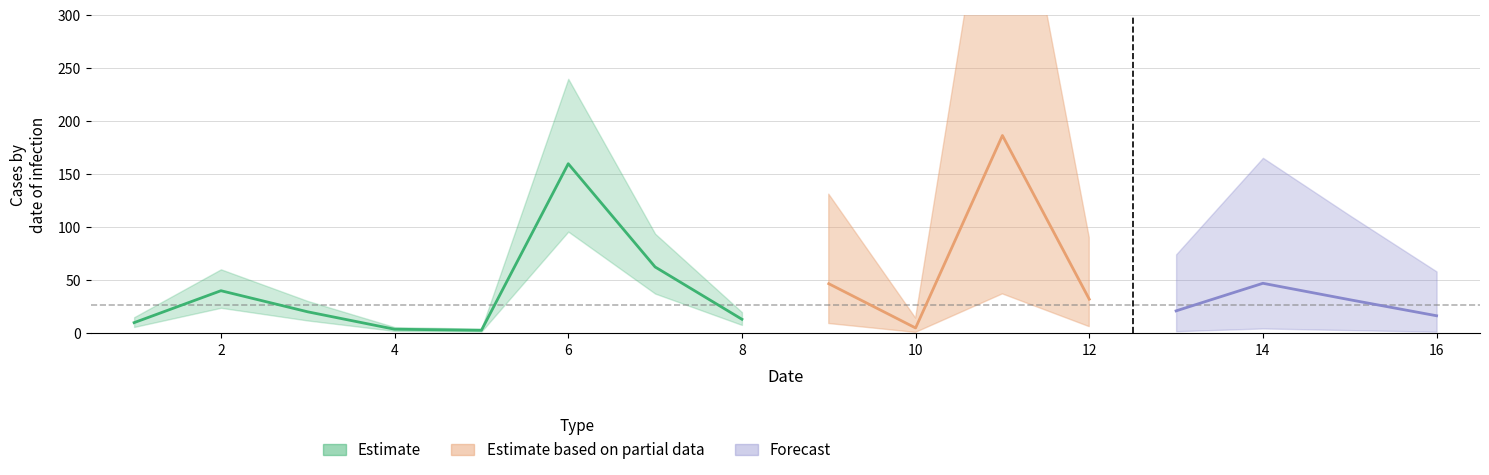

Approximately how many times larger is the value at 12 compared to 10?

6.2